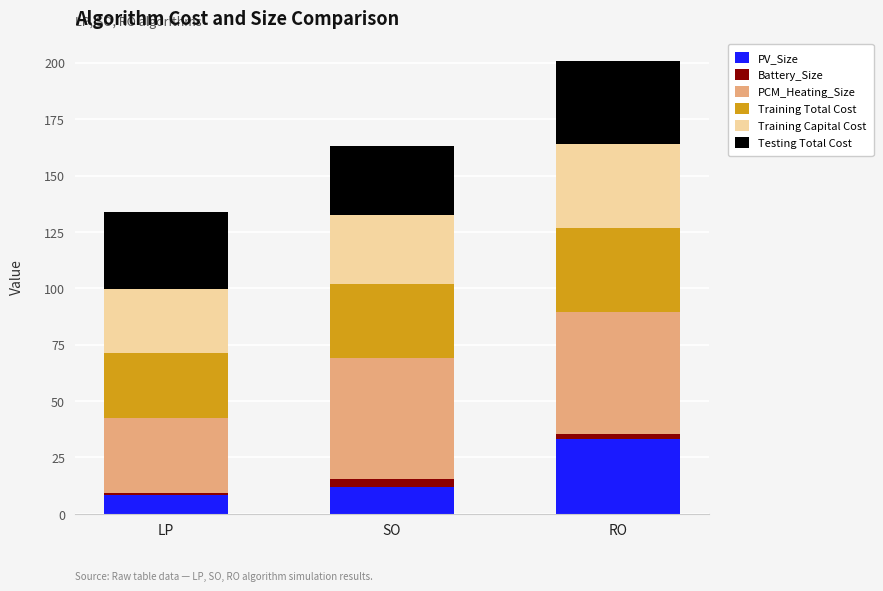

What is the difference between the maximum and second lowest values in the PV_Size series?

21.2